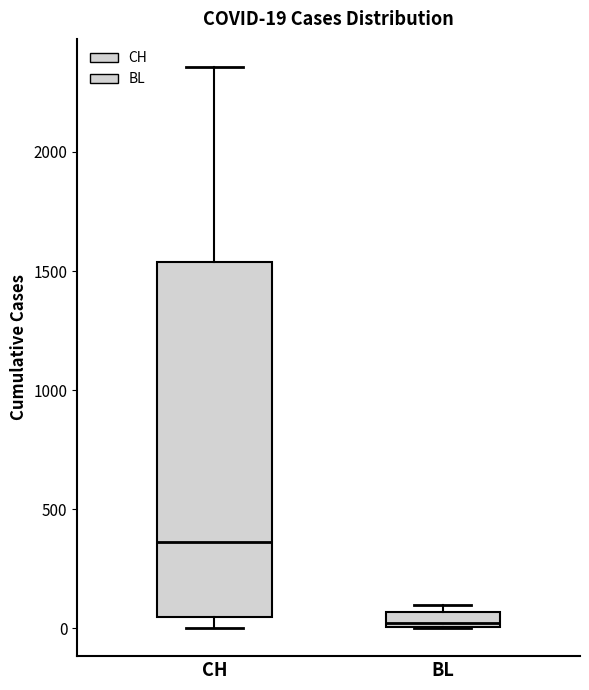

Comparing the boxes themselves (not the whiskers), which one is the tallest?

CH